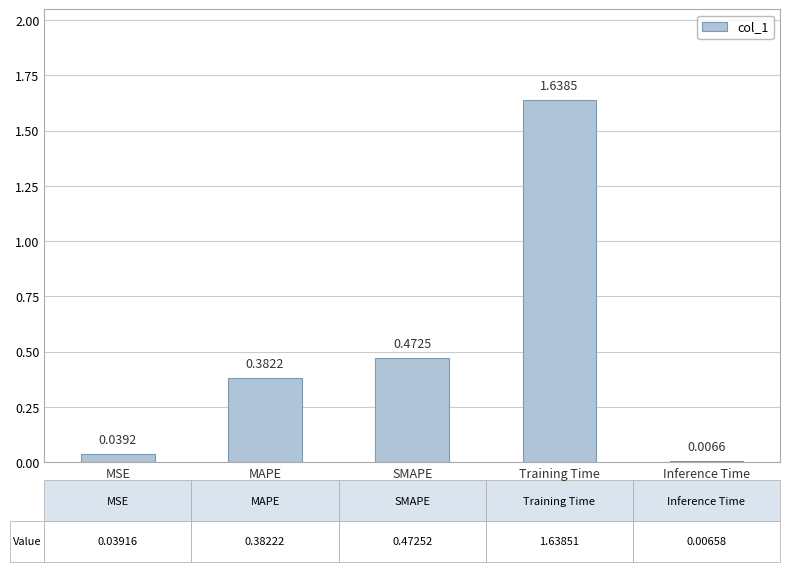

What is the change in value from MAPE to Inference Time?

-0.4